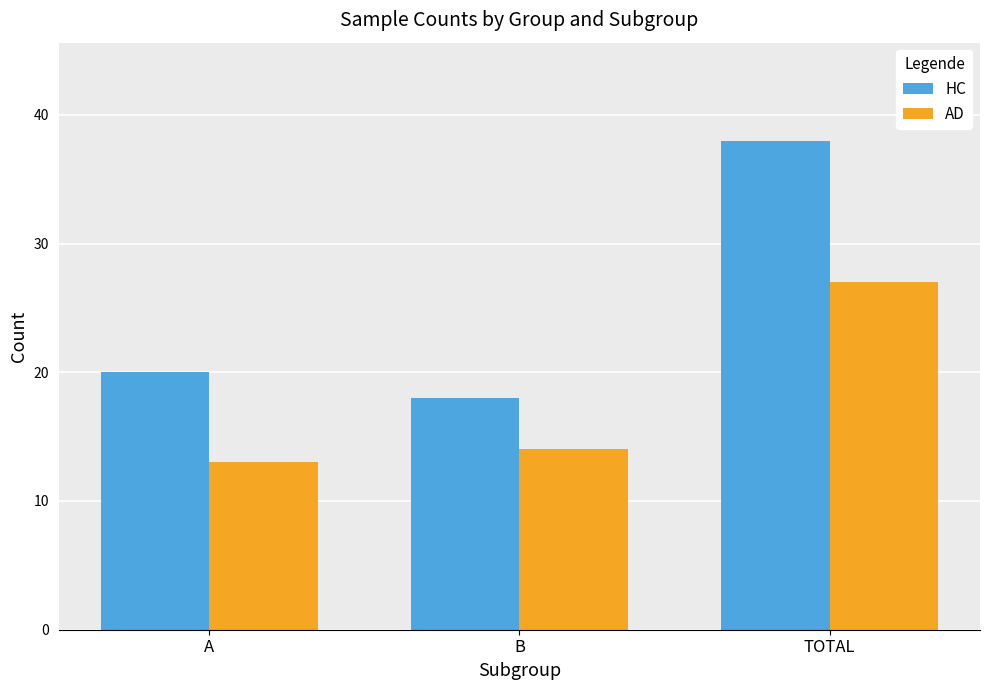

Which label corresponds to the largest value in the chart?

TOTAL